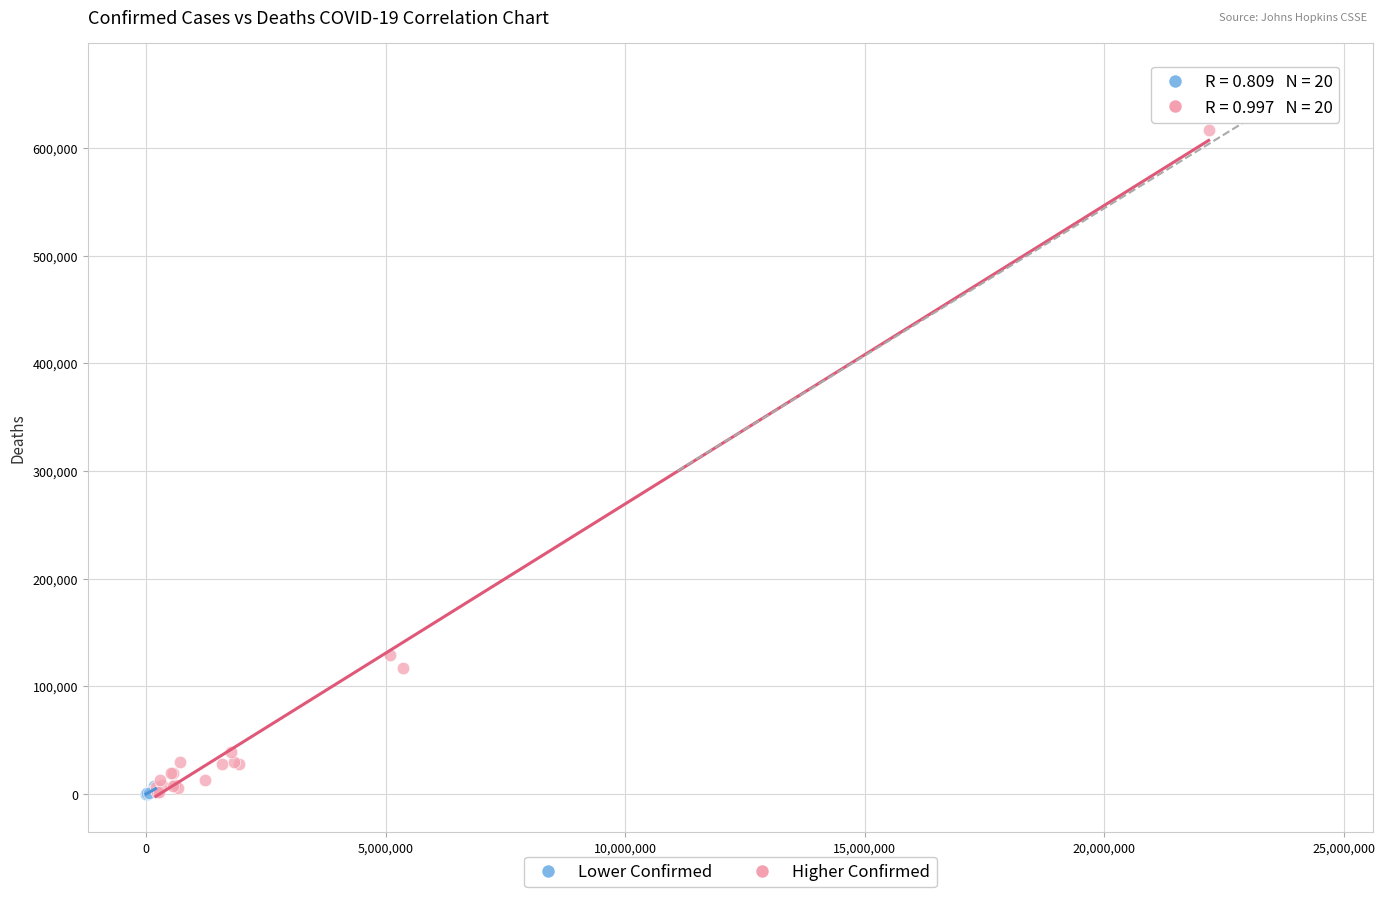

Which series has the largest Y range (max minus min)?

Higher Confirmed